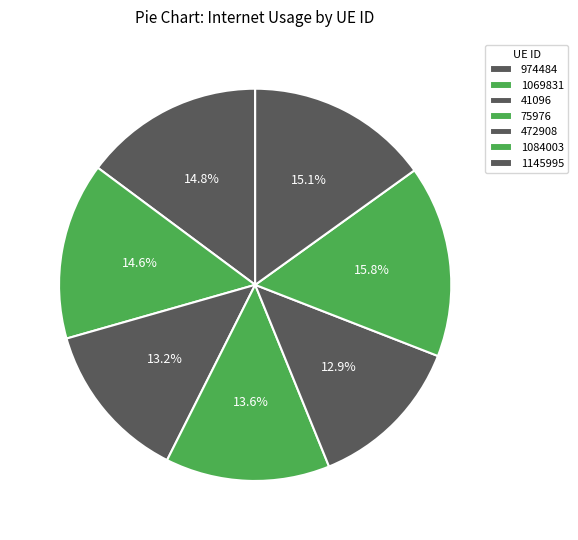

The 75976 slice represents 14% of the pie. True or false?

True